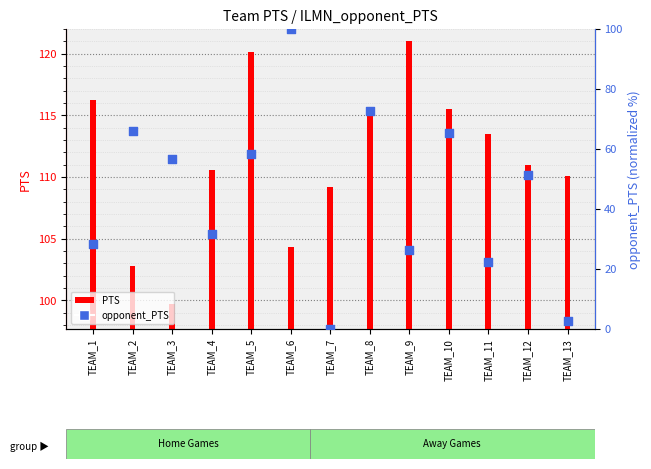

Is the value of opponent_PTS at TEAM_10 greater than the value of PTS at TEAM_11?

No